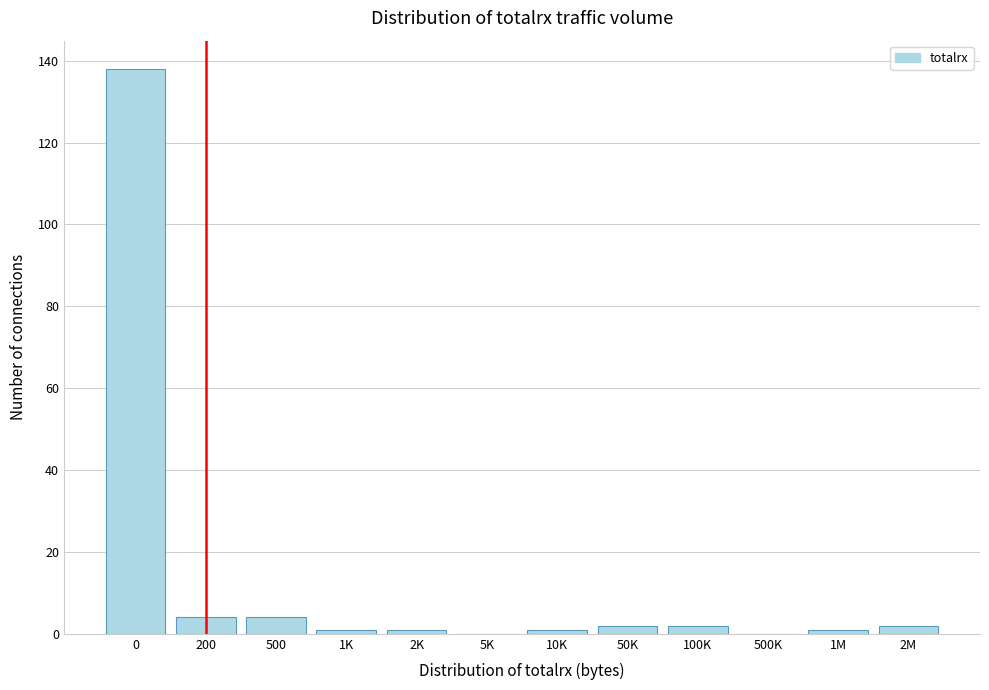

Reading left to right, transcribe all the data shown in this chart.

0=138	200=4	500=4	1K=1	2K=1	5K=0	10K=1	50K=2	100K=2	500K=0	1M=1	2M=2